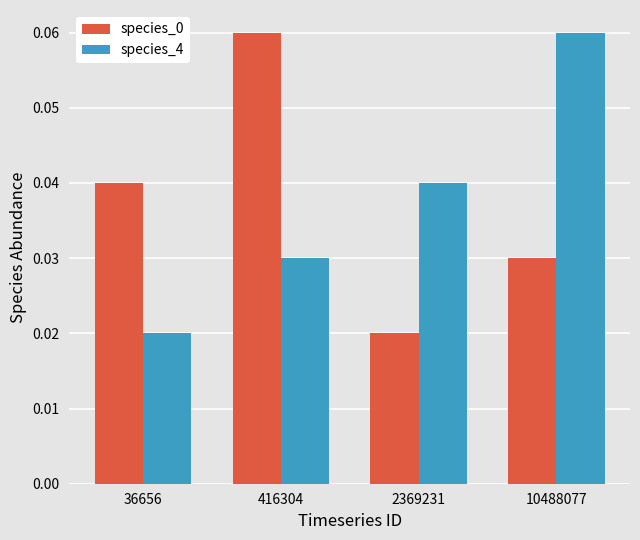

At which label does species_4 reach its peak?

10488077